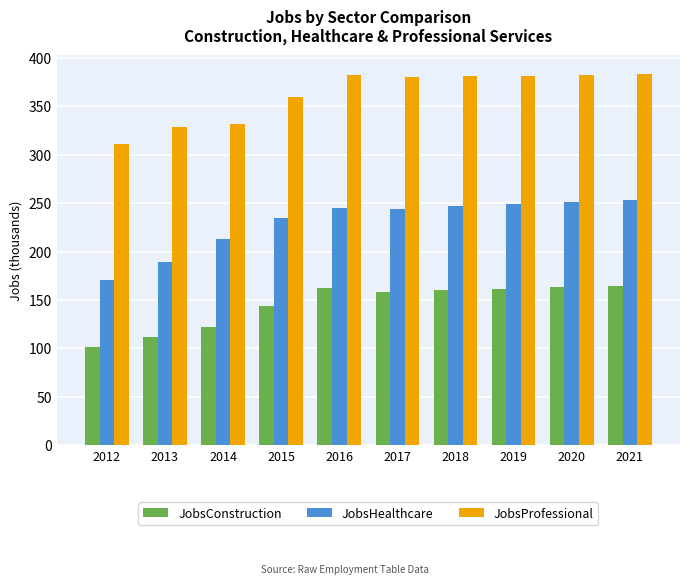

What is the maximum value for JobsProfessional?

384